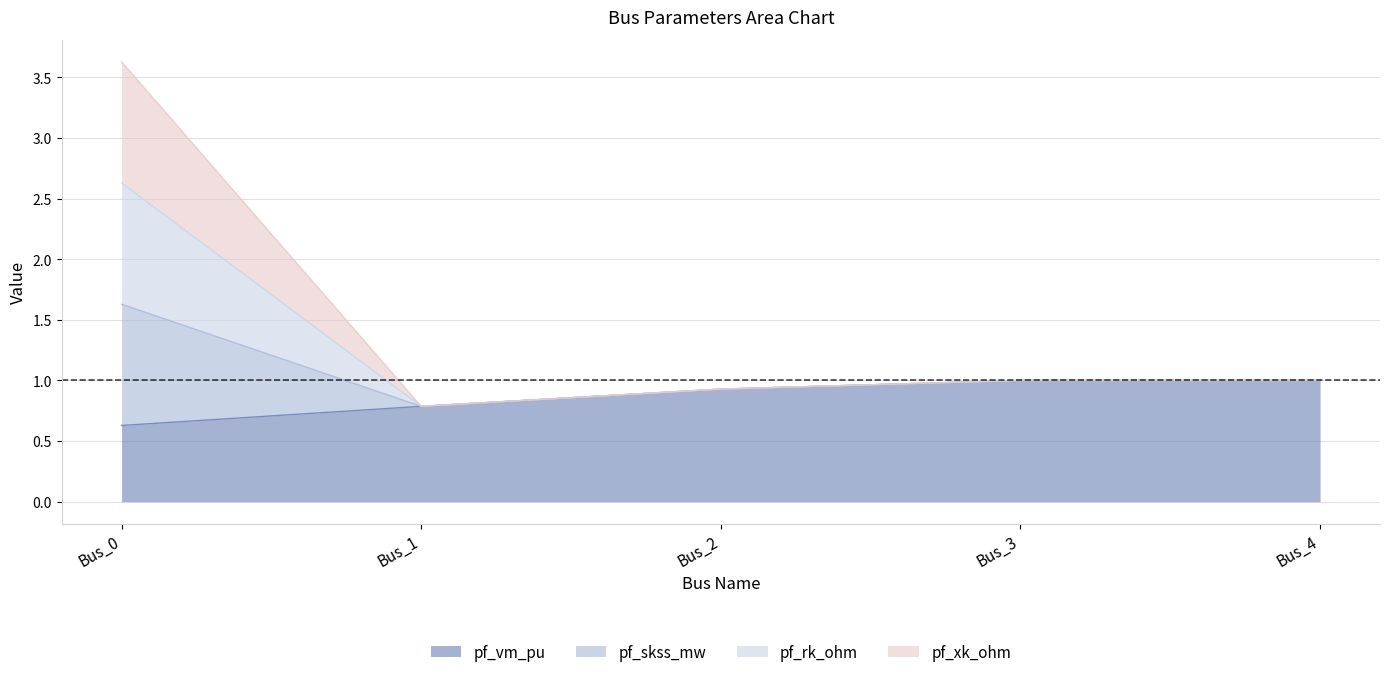

True or false: pf_vm_pu and pf_skss_mw cross at least once.

False